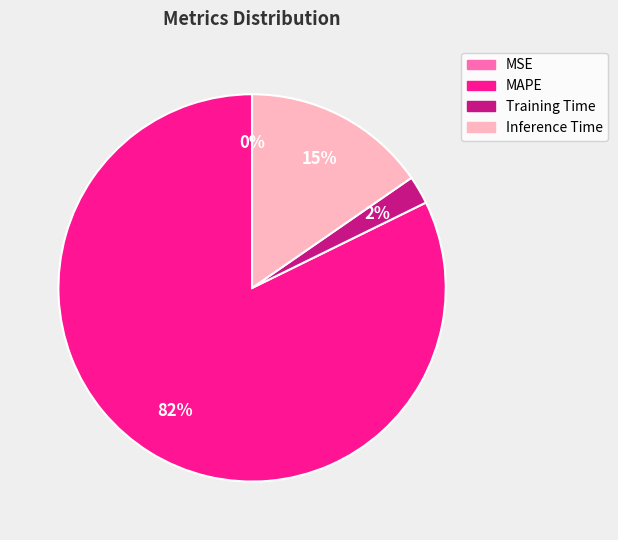

What is the largest slice in the pie chart?

MAPE